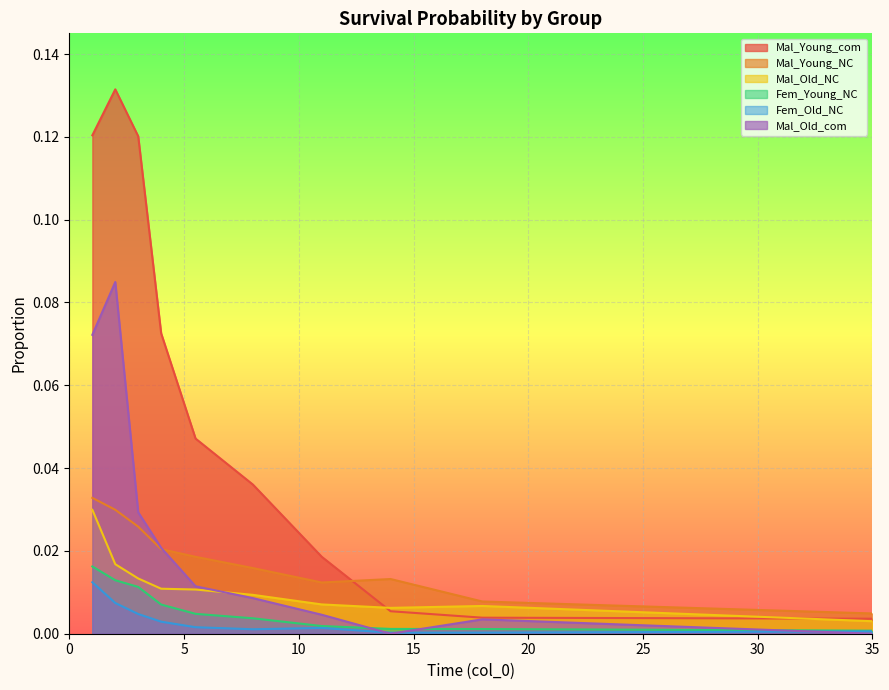

Which series has the largest range (max minus min)?

Mal_Young_com